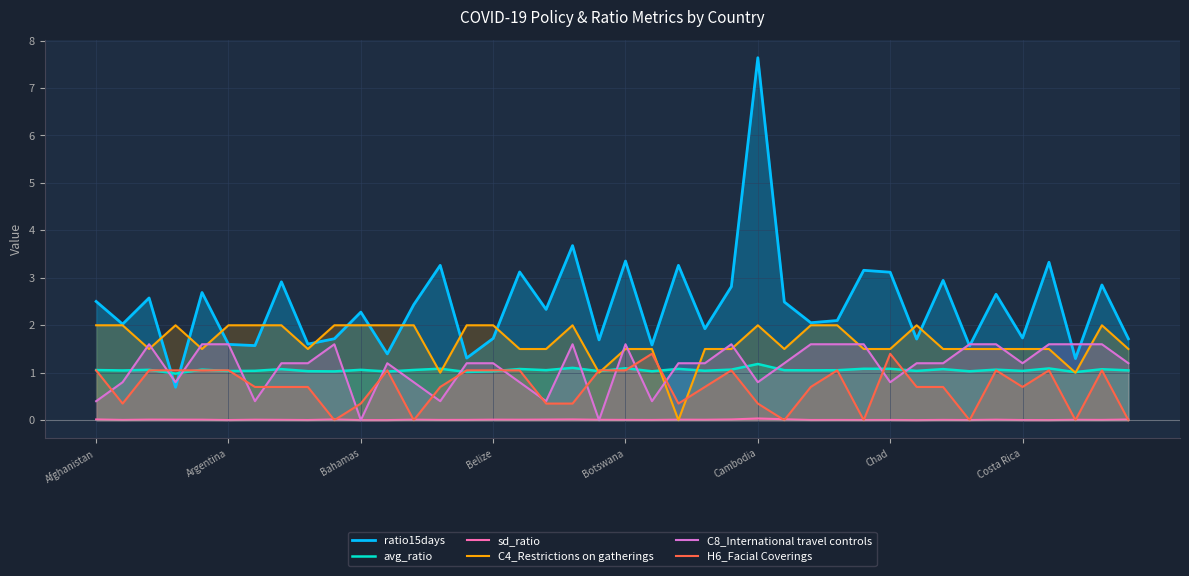

Read the ratio15days value at 34.

2.7